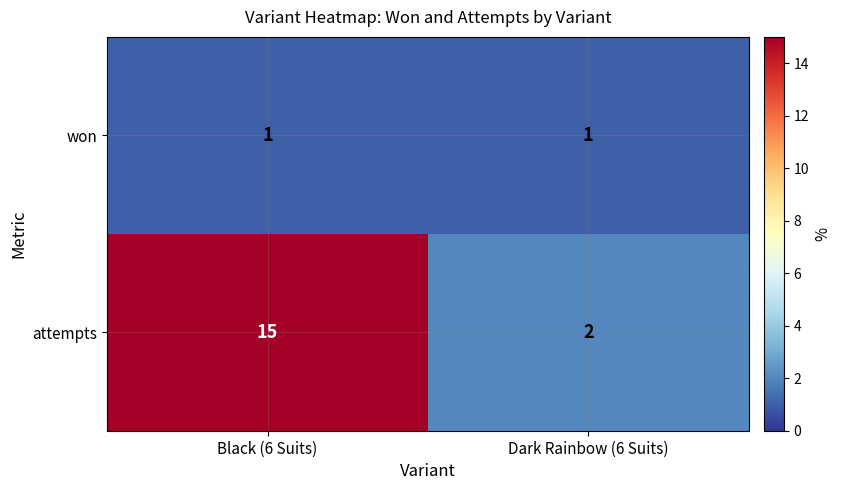

Is it true that attempts equals 2 at Dark Rainbow (6 Suits)?

True